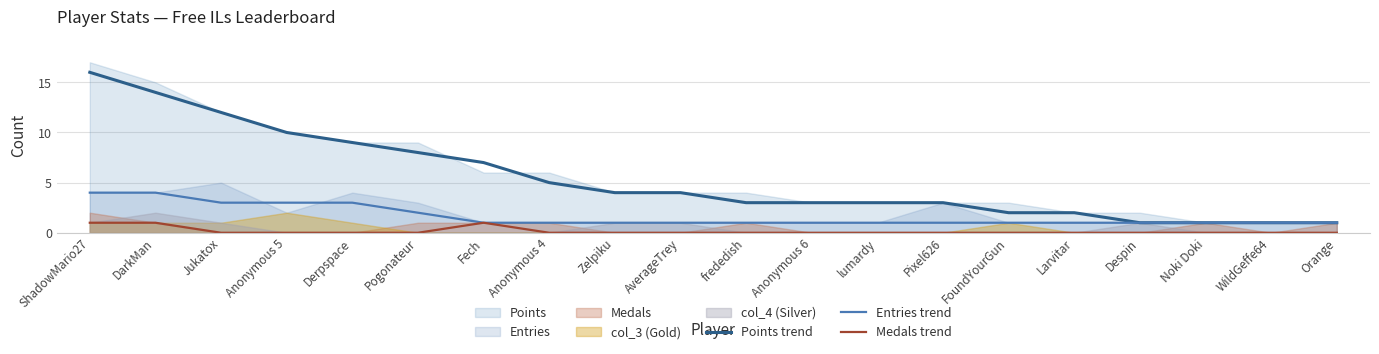

What is the average value of the Points trend series?

5